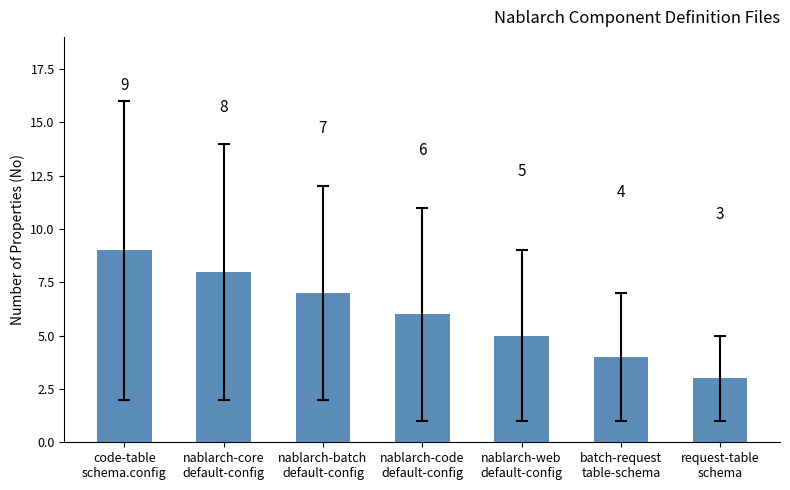

How many series are shown in this chart?

1